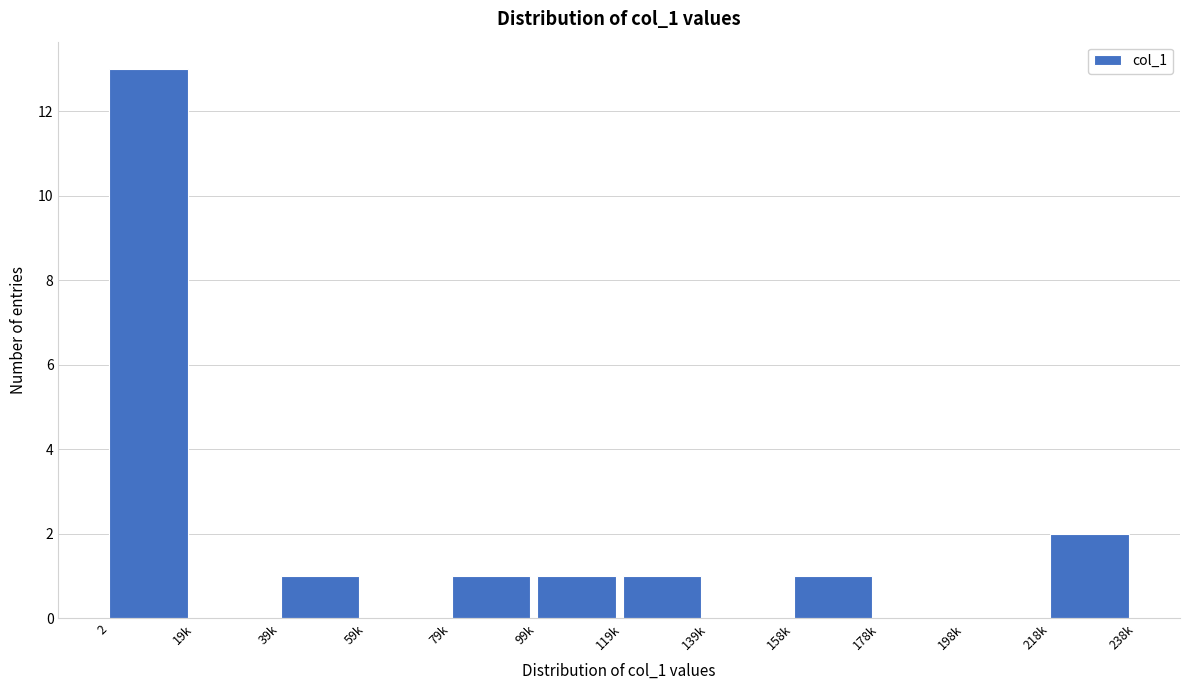

Reading left to right, extract all data points from this chart.

2=13	19k=0	39k=1	59k=0	79k=1	99k=1	119k=1	139k=0	158k=1	178k=0	198k=0	218k=2